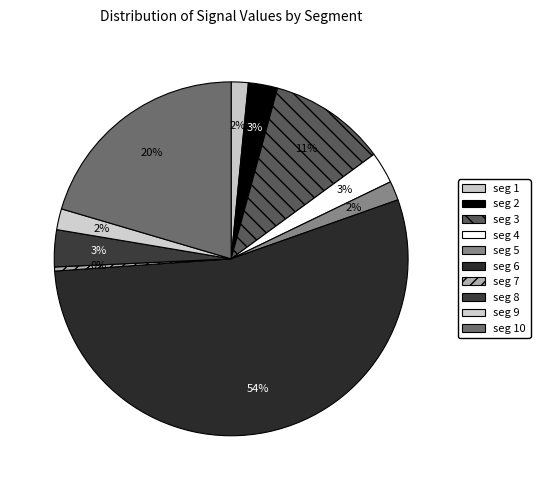

Which slice is the smallest?

signal segment 7